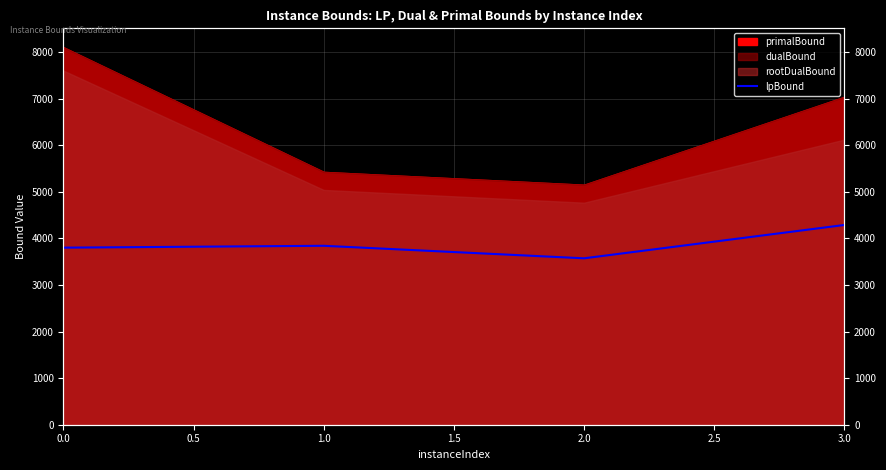

What is the sum of all values?

15504.3